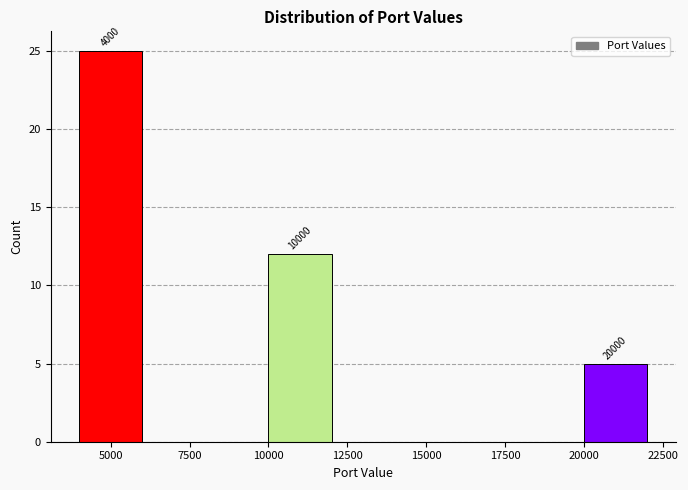

Which range on the x-axis has the tallest bar?

4000 to 6000